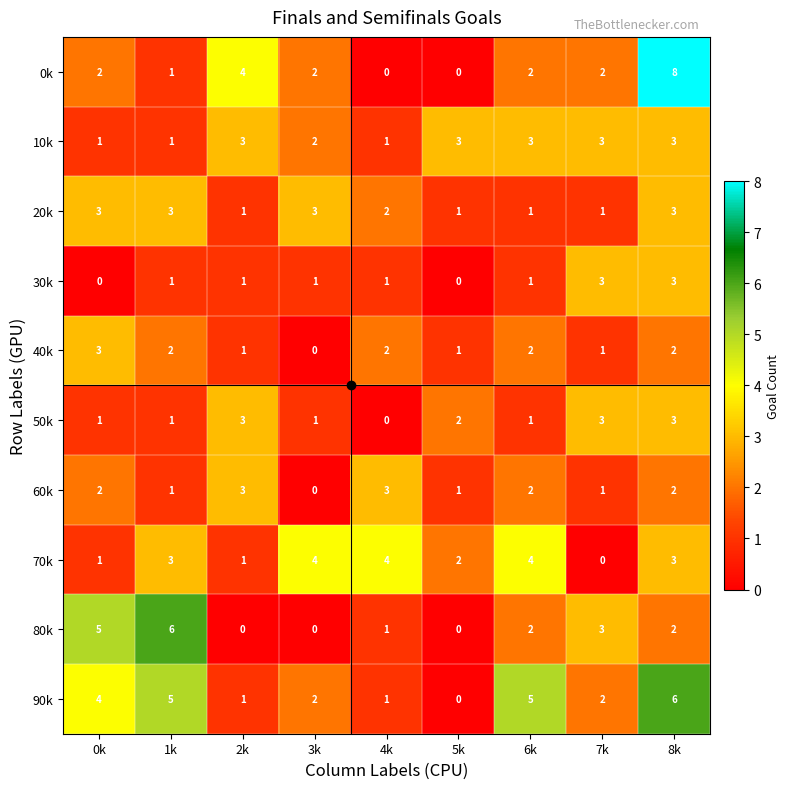

Which series has the largest total across all categories?

90k